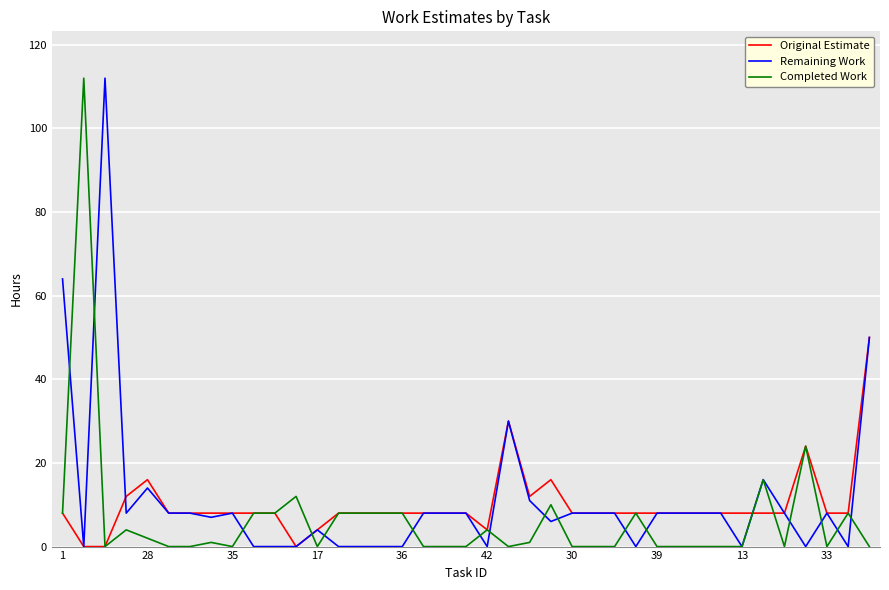

Does the chart display data point markers on the line(s)?

No